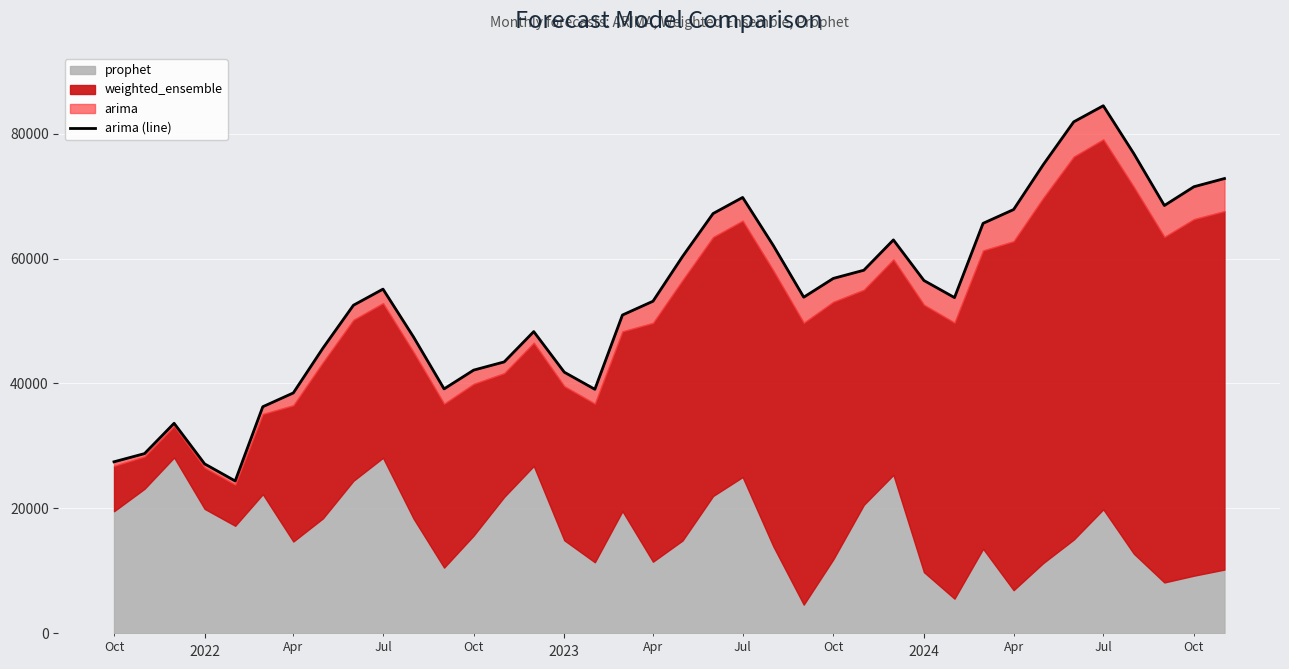

The value at 10 is 18754.5. True or false?

False